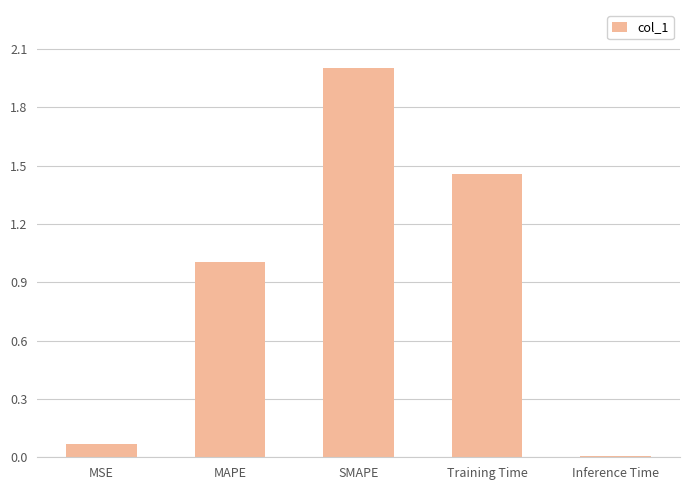

What is the label of the 3rd bar from the right?

SMAPE